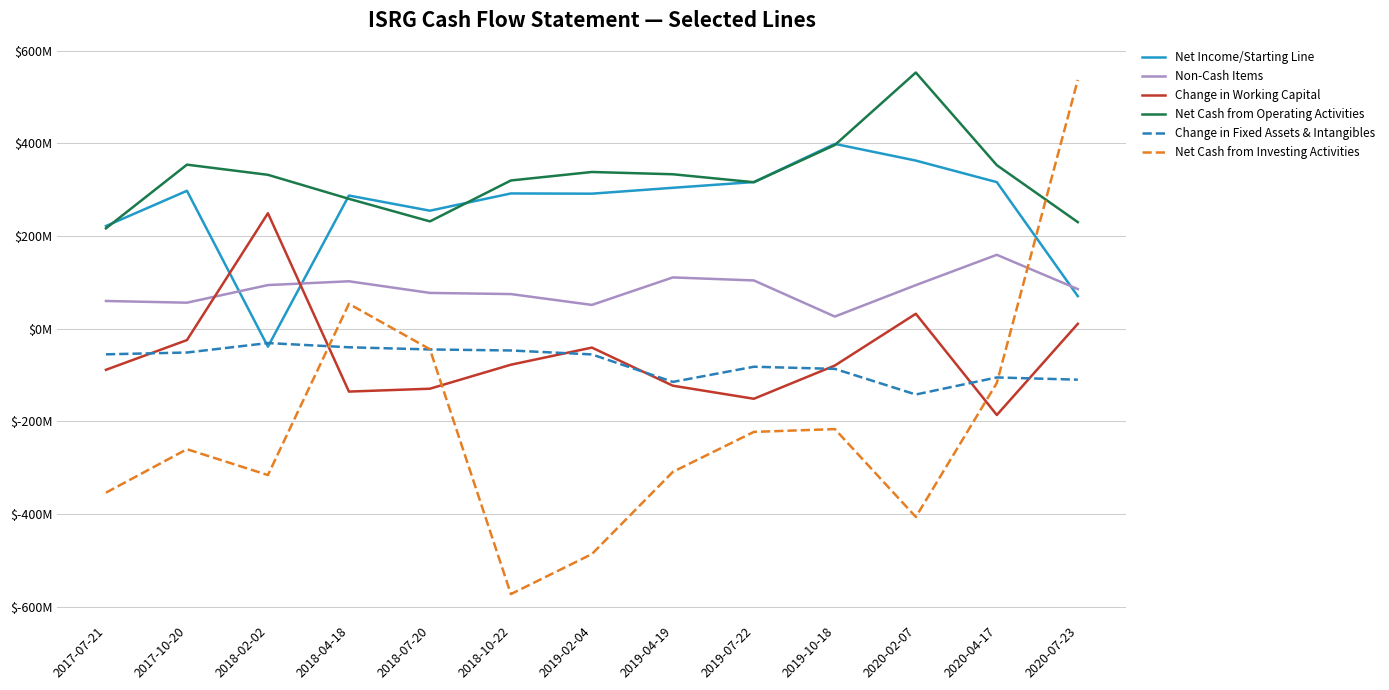

True or false: Non-Cash Items has more than 1 interior local peaks.

True